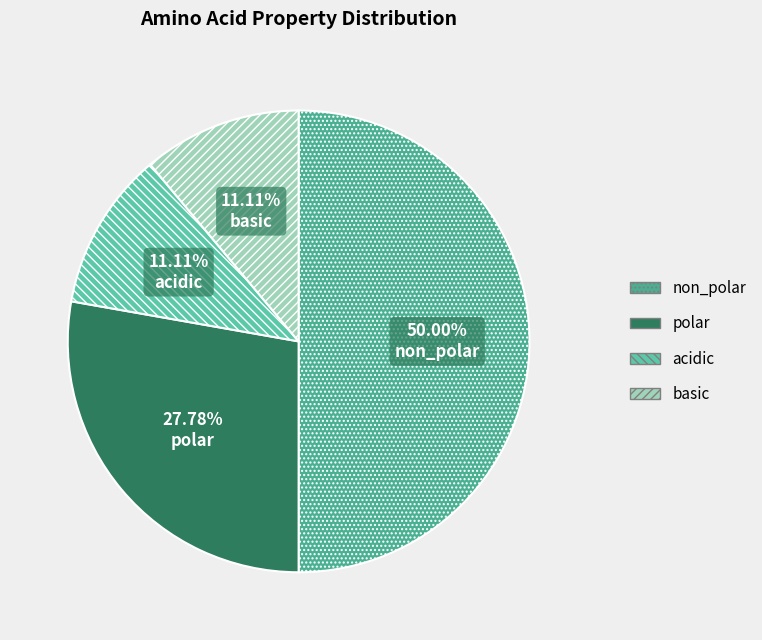

Rank the categories by value from highest to lowest.

non_polar, polar, acidic, basic